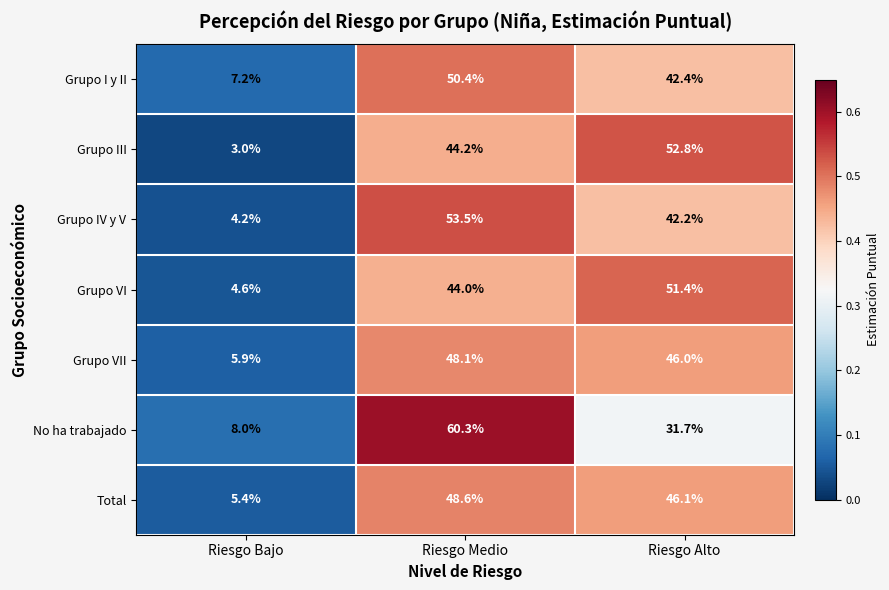

Rank the series at Riesgo Bajo from lowest to highest value.

Grupo III, Grupo IV y V, Grupo VI, Total, Grupo VII, Grupo I y II, No ha trabajado